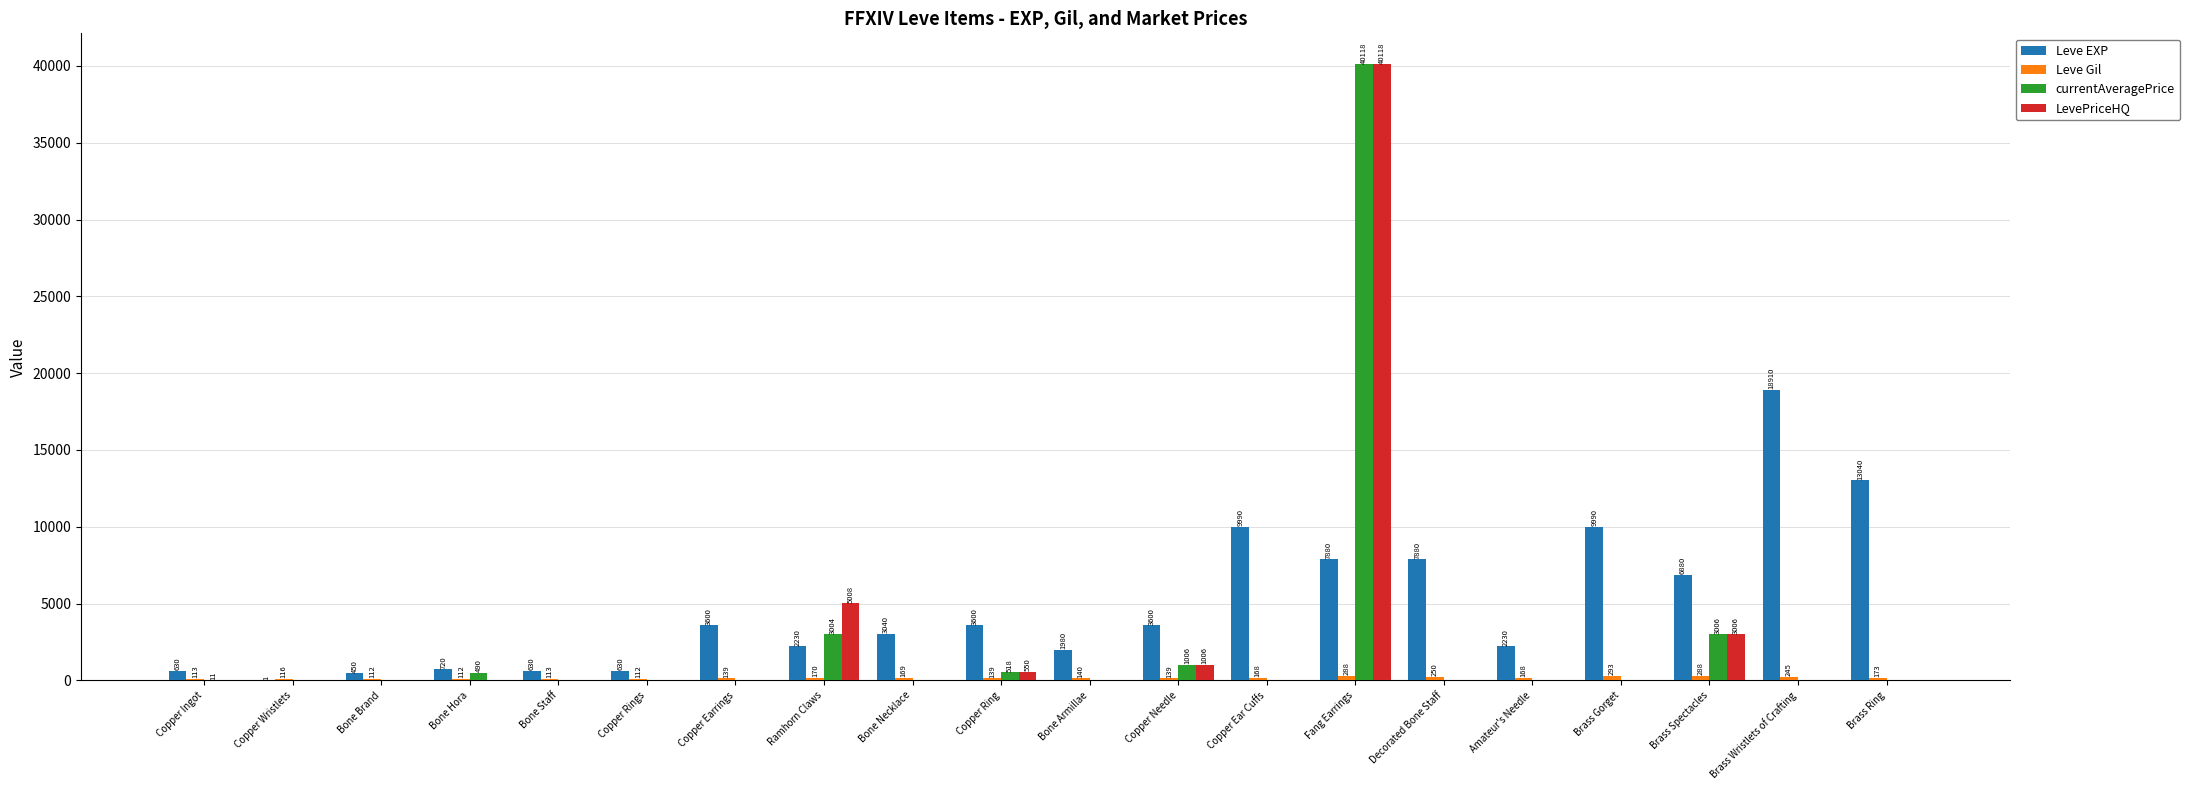

What is the maximum value shown in the chart?

40118